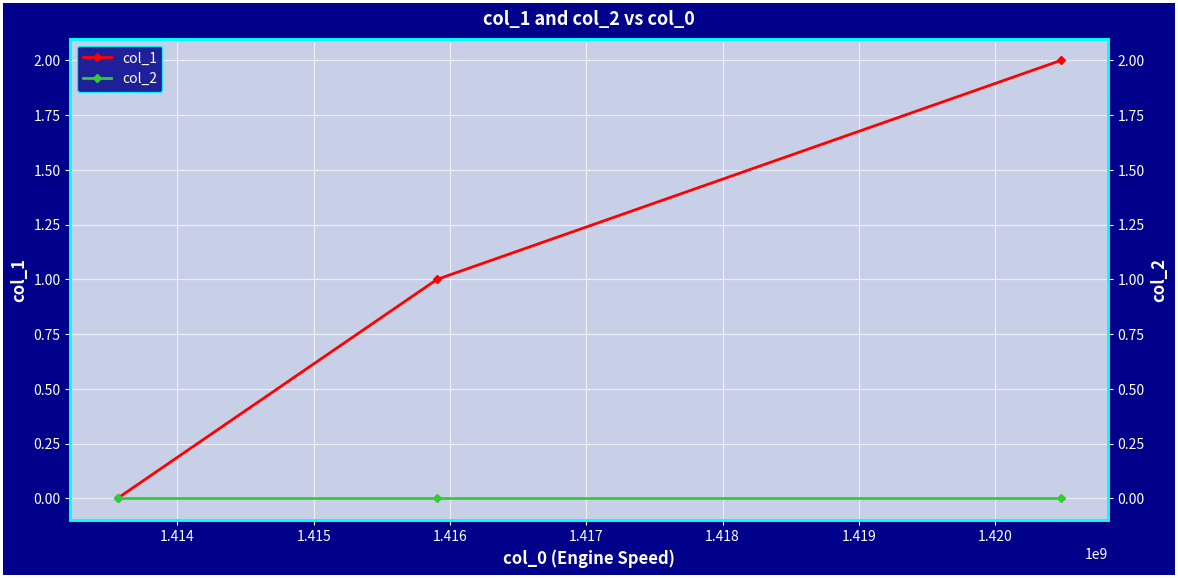

Reading left to right, what are all the values shown in this chart?

col_1: 0	1	2
col_2: 0	0	0